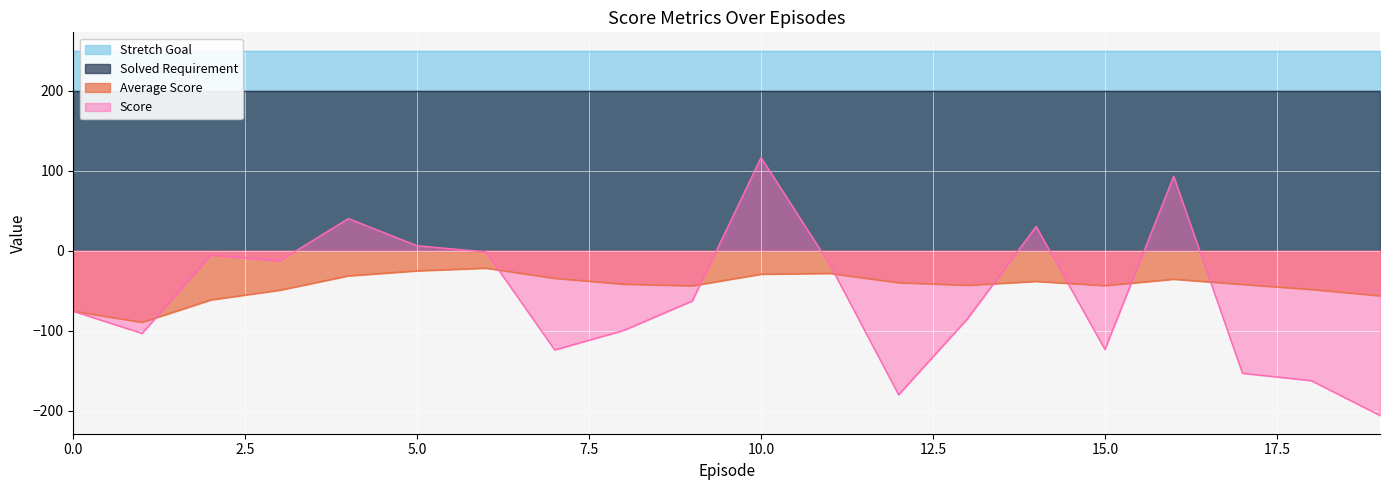

What is the value of the Average Score point at the 9th from the left?

-41.7